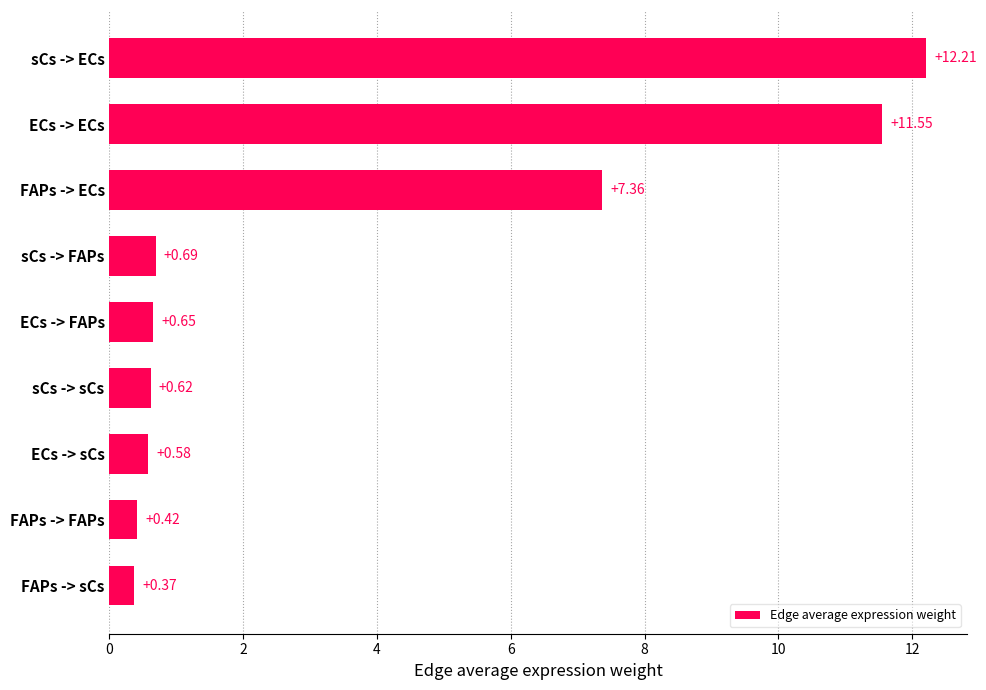

List the labels in order of value, smallest first.

FAPs -> sCs, FAPs -> FAPs, ECs -> sCs, sCs -> sCs, ECs -> FAPs, sCs -> FAPs, FAPs -> ECs, ECs -> ECs, sCs -> ECs